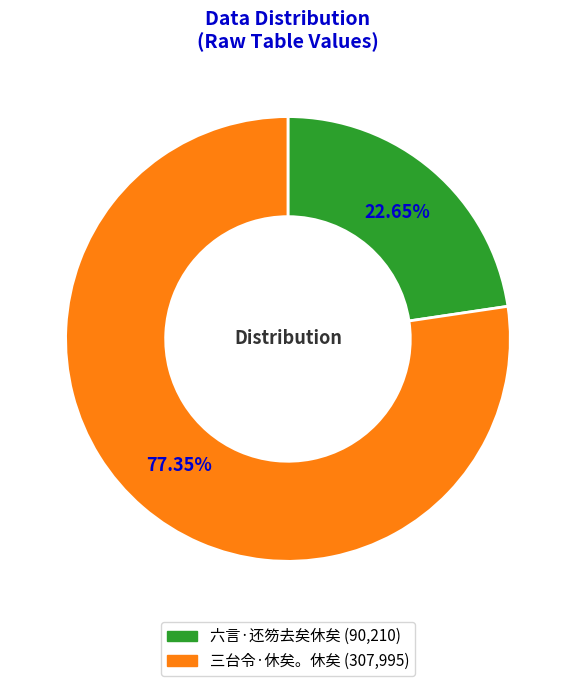

How many slices are in this pie chart?

2